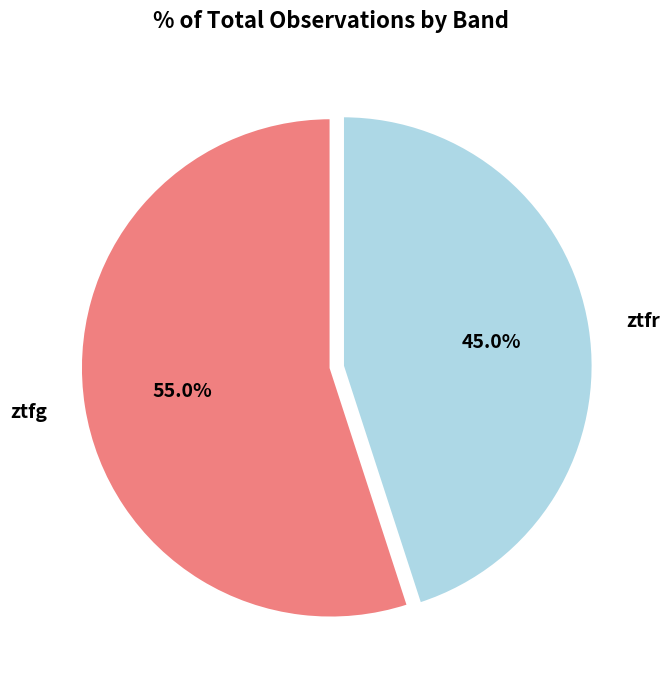

What is the largest slice in the pie chart?

ztfg